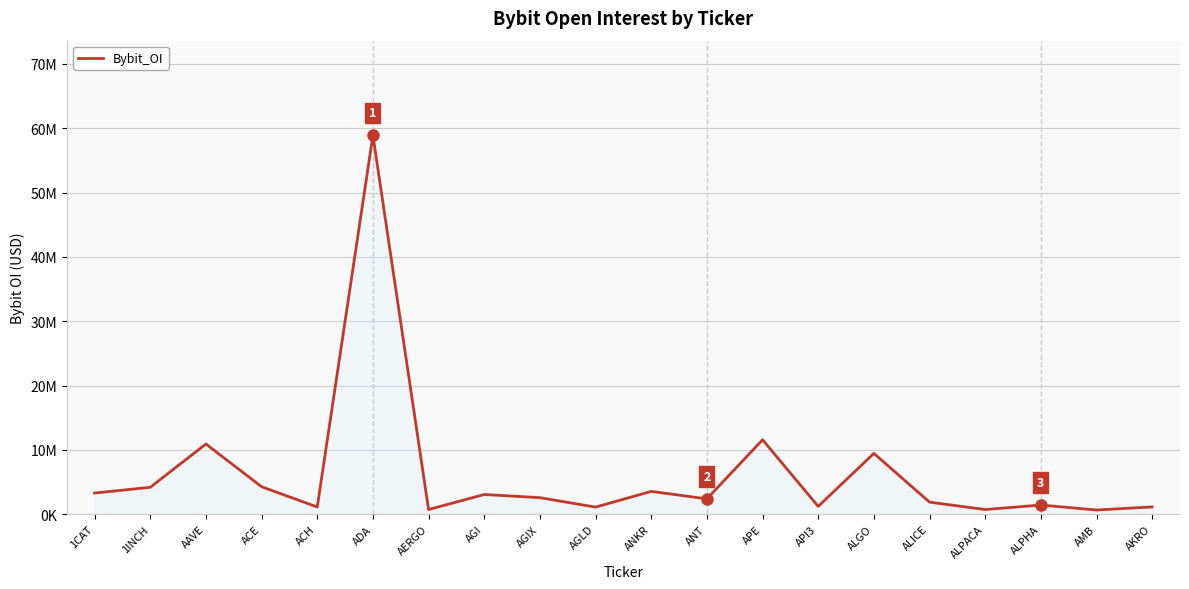

Where does the data first go above 2569404?

1CAT